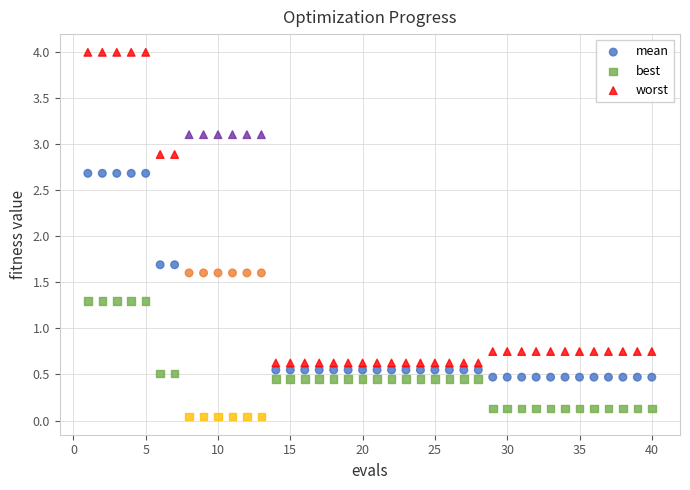

Which series has the largest Y range (max minus min)?

worst